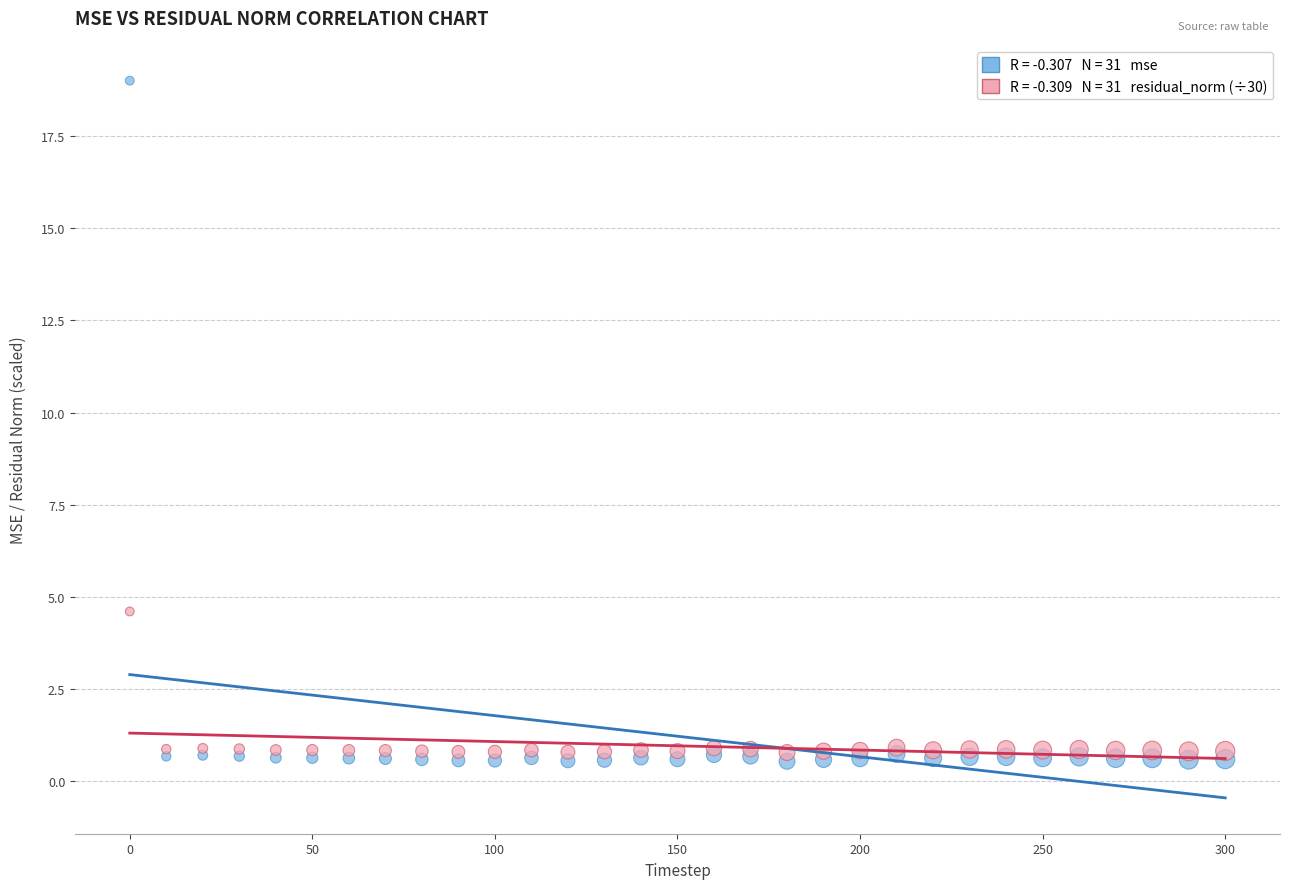

Across all series, what Y value is closest to 9?

4.6